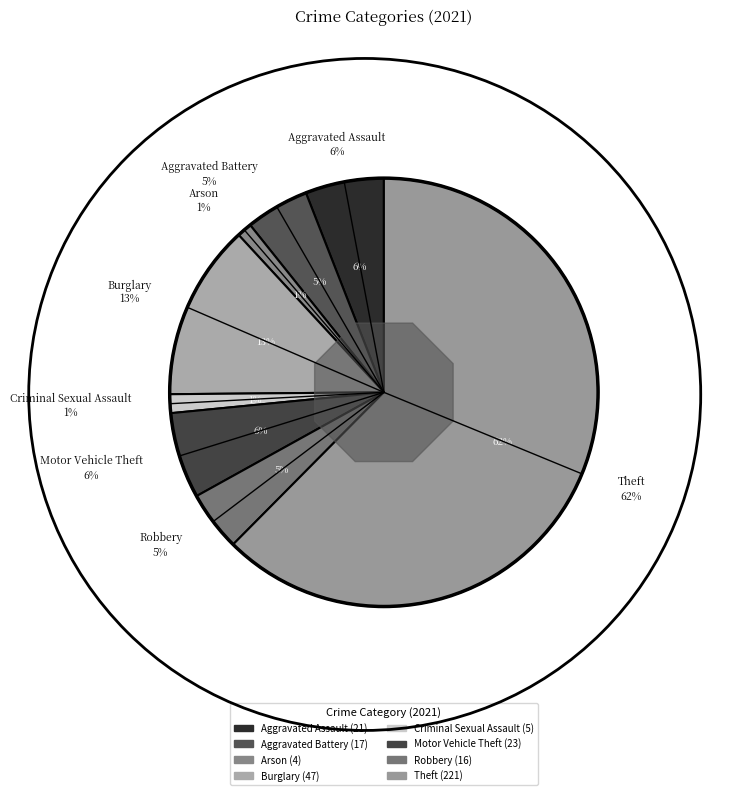

To the nearest percent, what percentage of the pie is Aggravated Assault?

6%